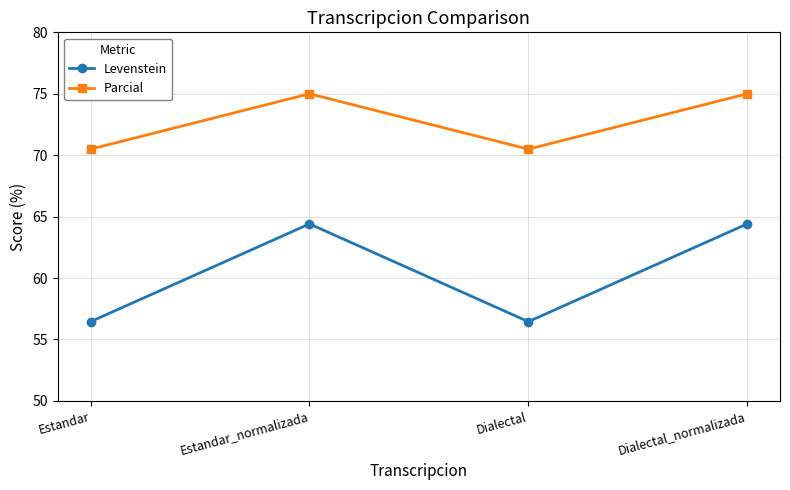

The Levenstein series shows 64.4 at Dialectal_normalizada. True or false?

True